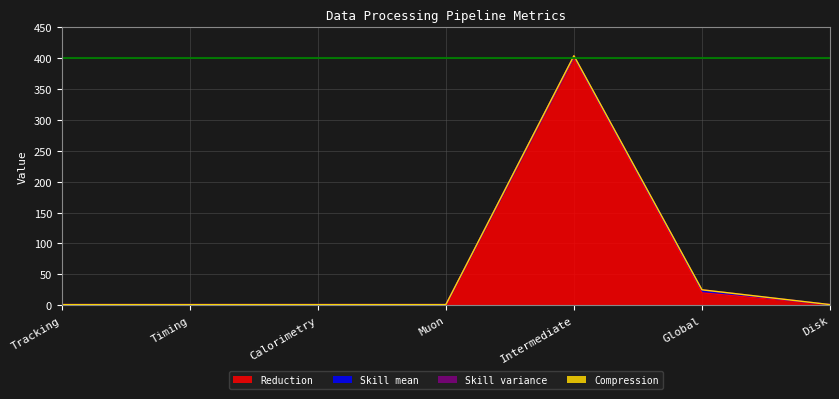

Rank the series by their maximum value, from lowest to highest.

Compression, Skill variance, Skill mean, Reduction